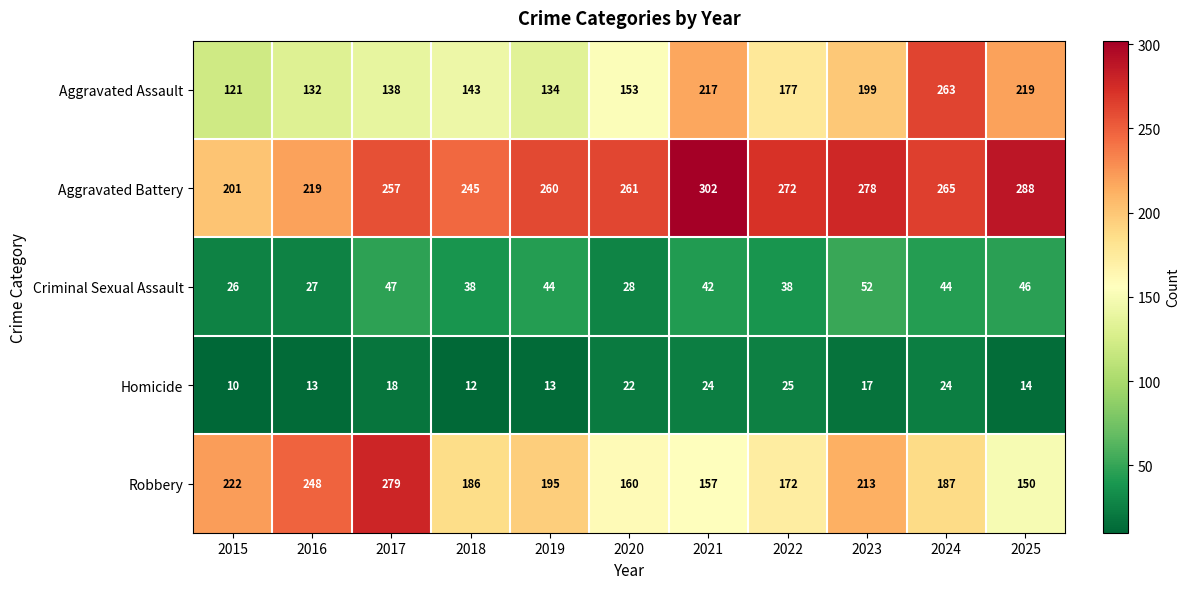

What is the highest value of the Aggravated Battery series?

302